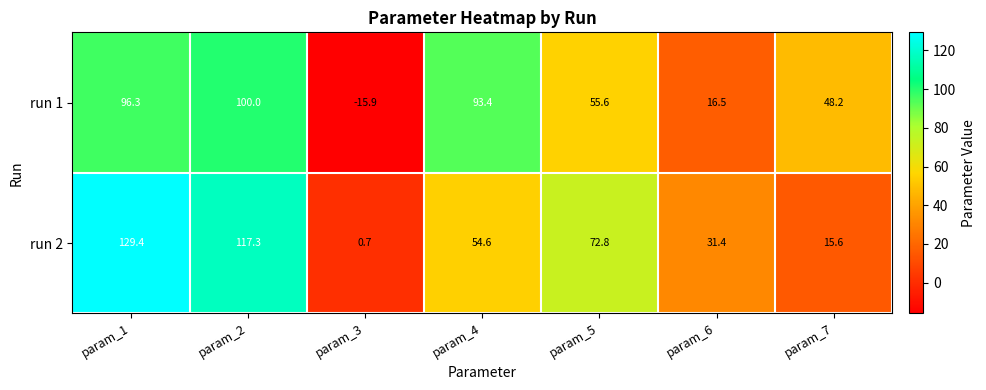

Which series has the largest range (max minus min)?

run 2